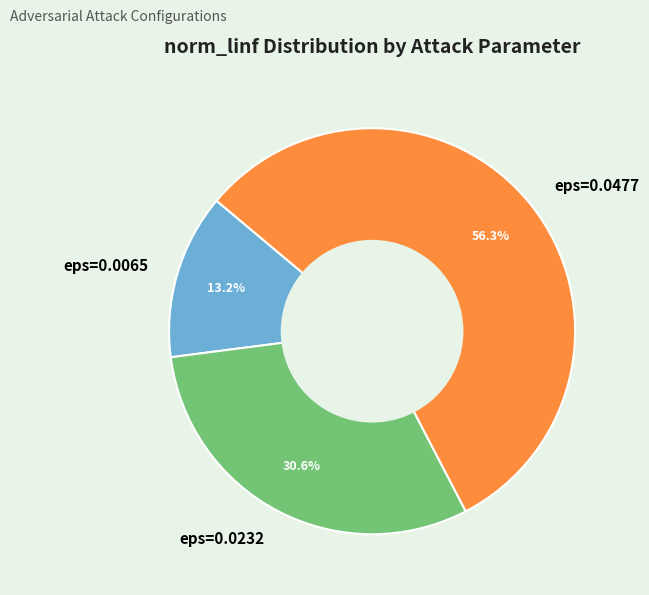

The eps=0.0232 slice represents 42% of the pie. True or false?

False